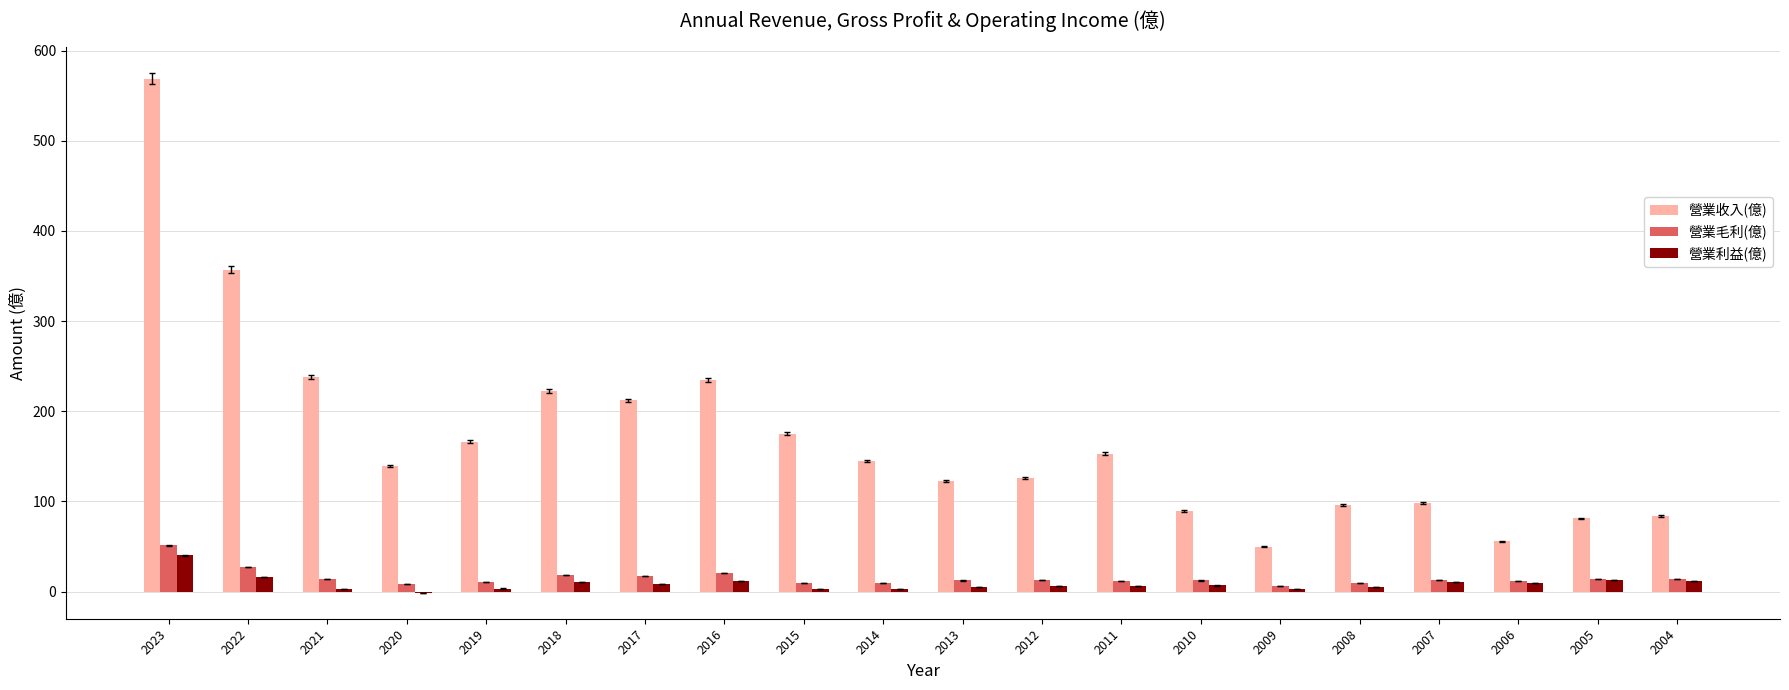

What is the greatest value displayed?

569.0